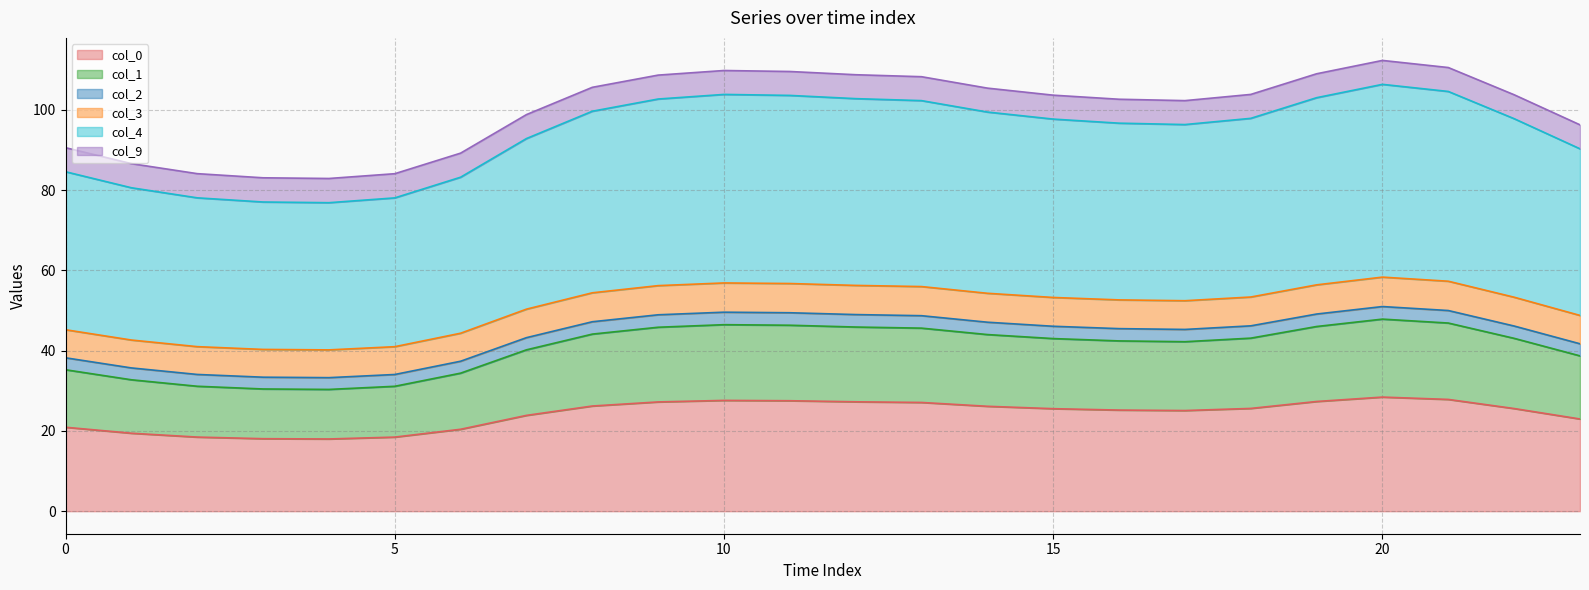

What is the highest value of the col_0 series?

28.4